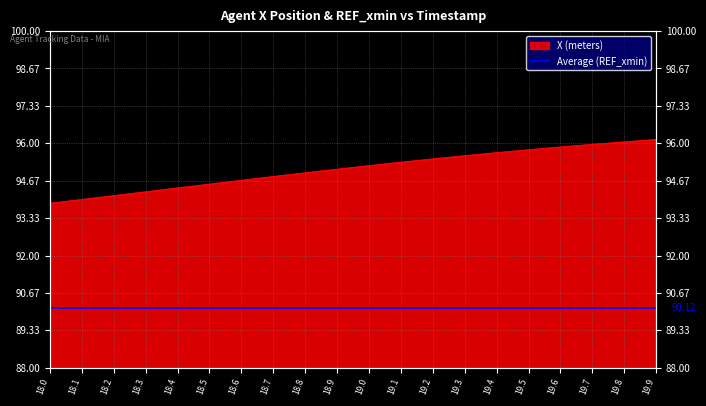

Where is the data nearest to the value 94?

18.1